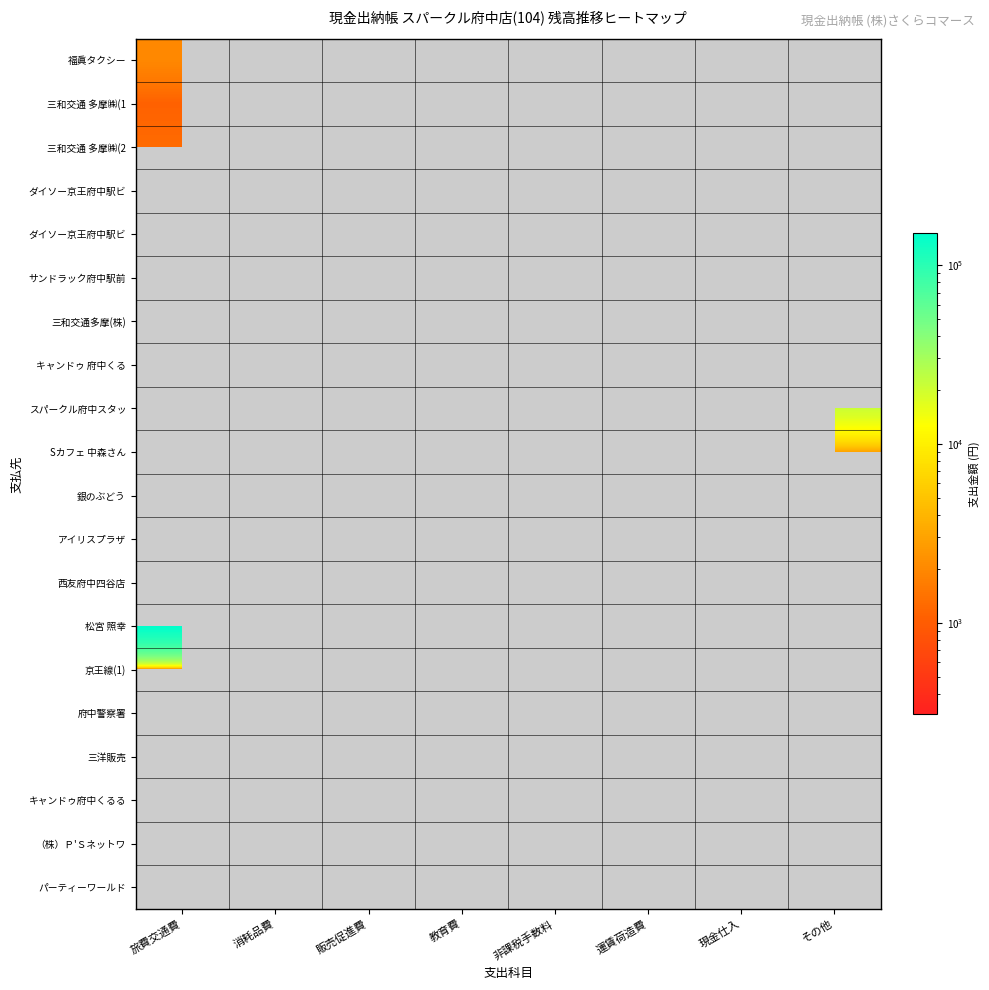

At how many categories does at least one series exceed 136717?

1